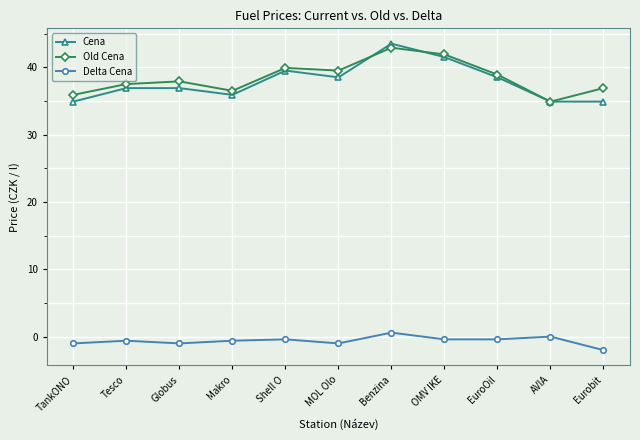

True or false: Old Cena and Delta Cena cross at least once.

False